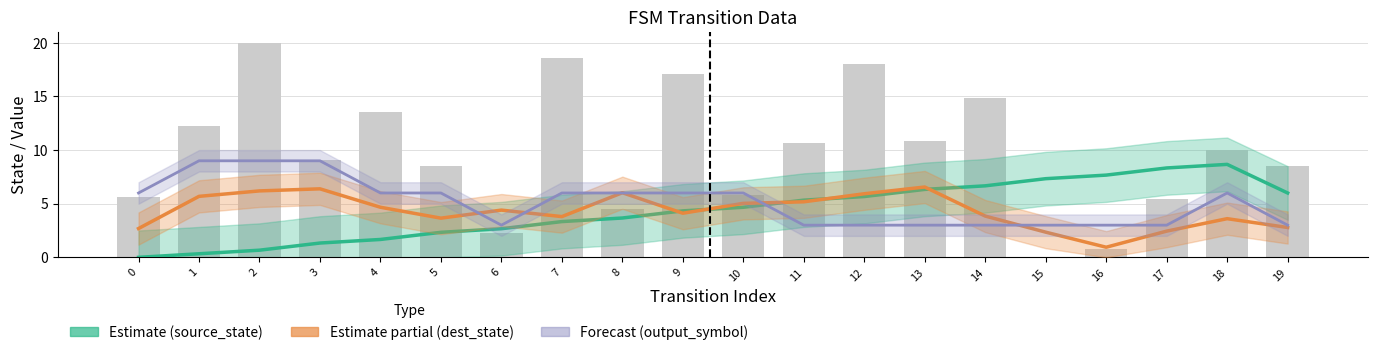

What is the difference between the second highest and second lowest values in the destination_state (raw) series?

17.7